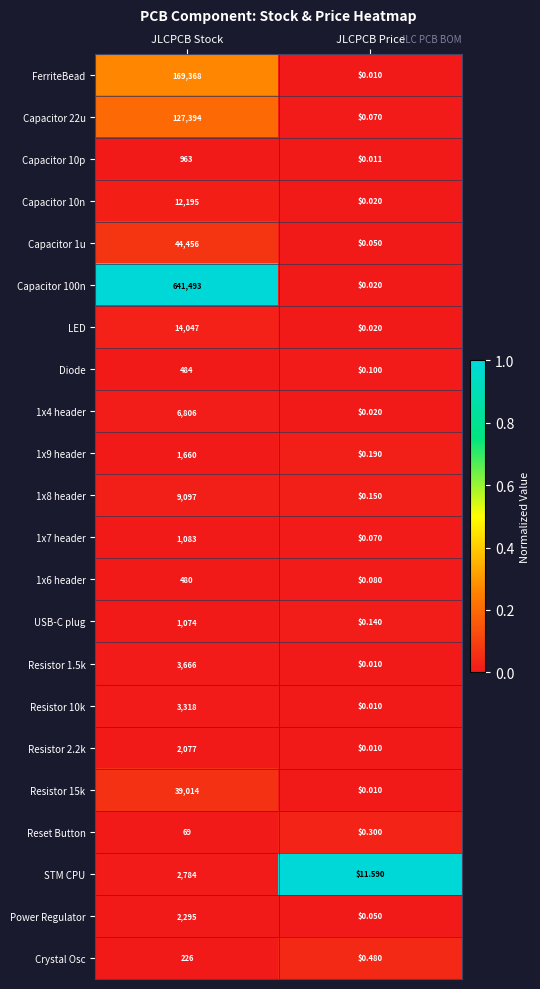

Which series changed the most between JLCPCB Stock and JLCPCB Price?

Capacitor 100n